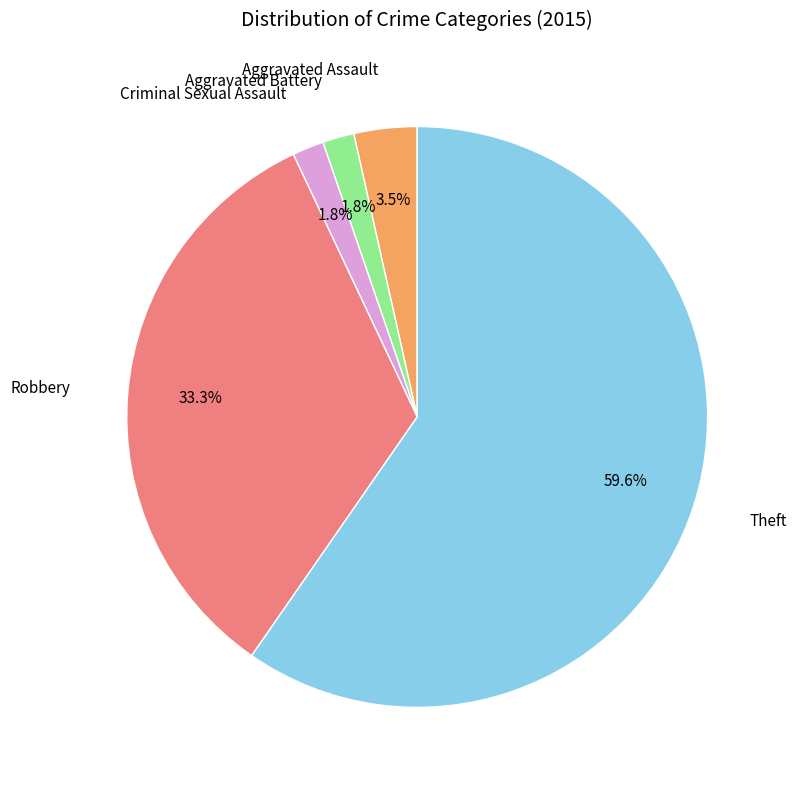

Does any single category account for the majority?

Yes